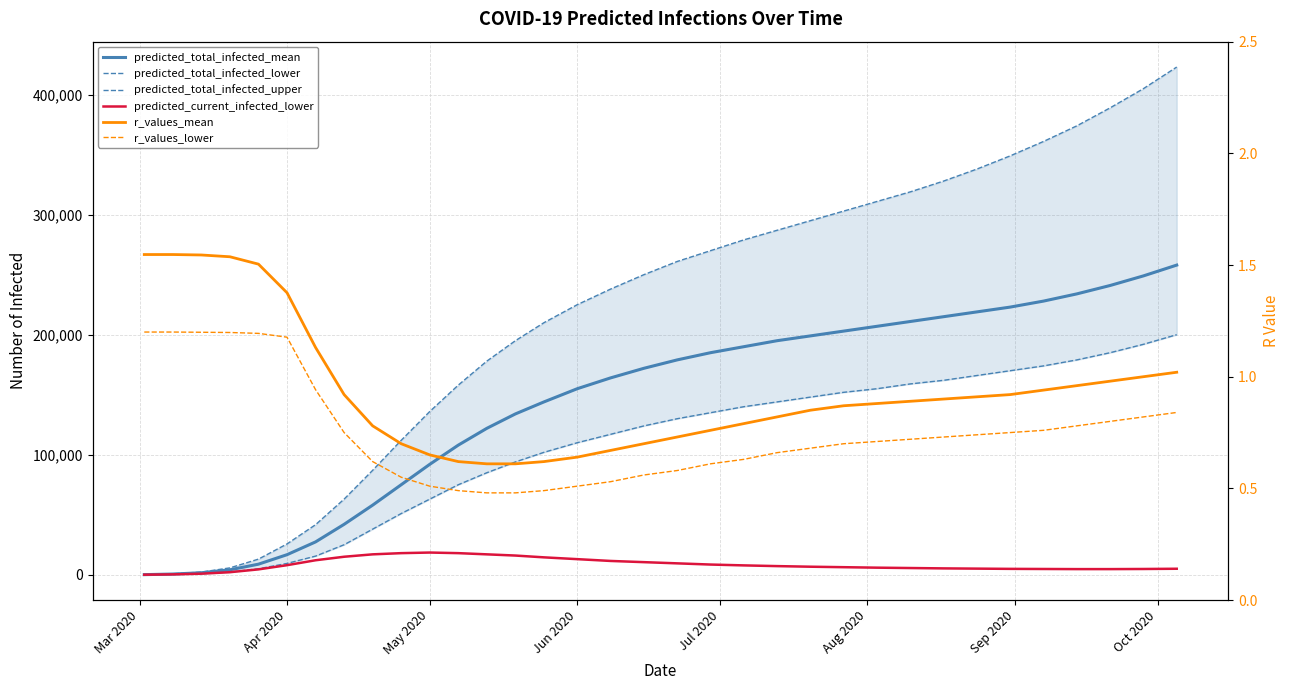

At which category does predicted_current_infected_lower reach its first local peak?

May 2020